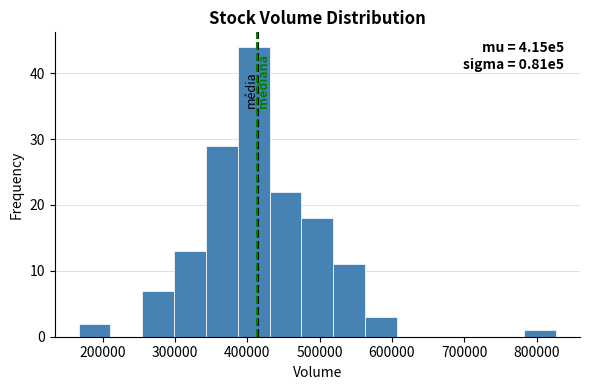

Which range on the x-axis has the tallest bar?

390000 to 430000